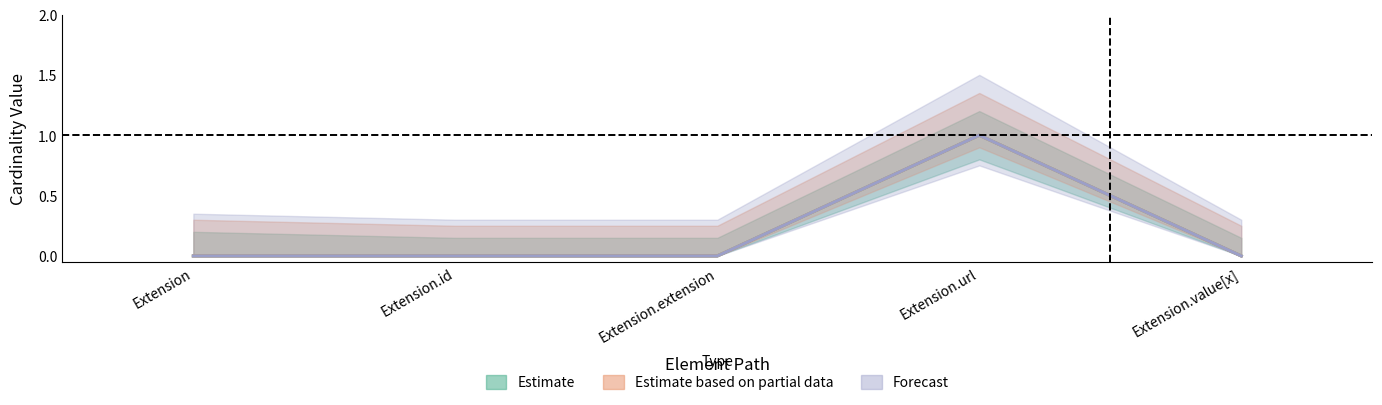

Does the chart have visible grid lines?

No